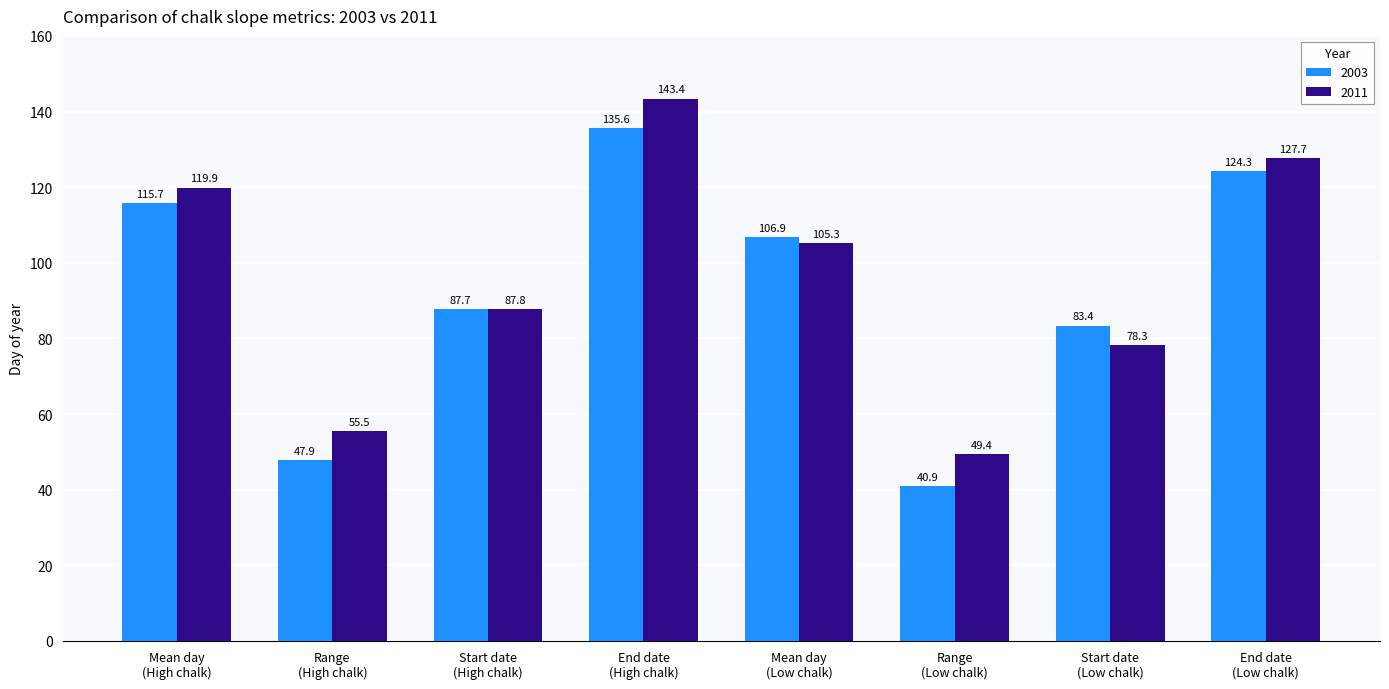

Which series has the widest spread of values?

2003